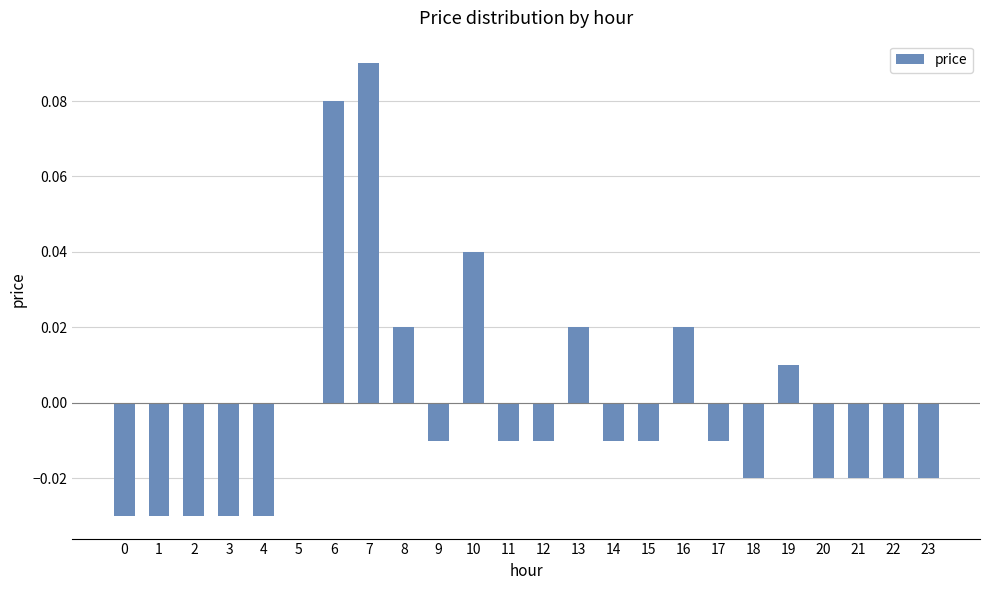

Is it true that the value at 1 is -0.0?

True